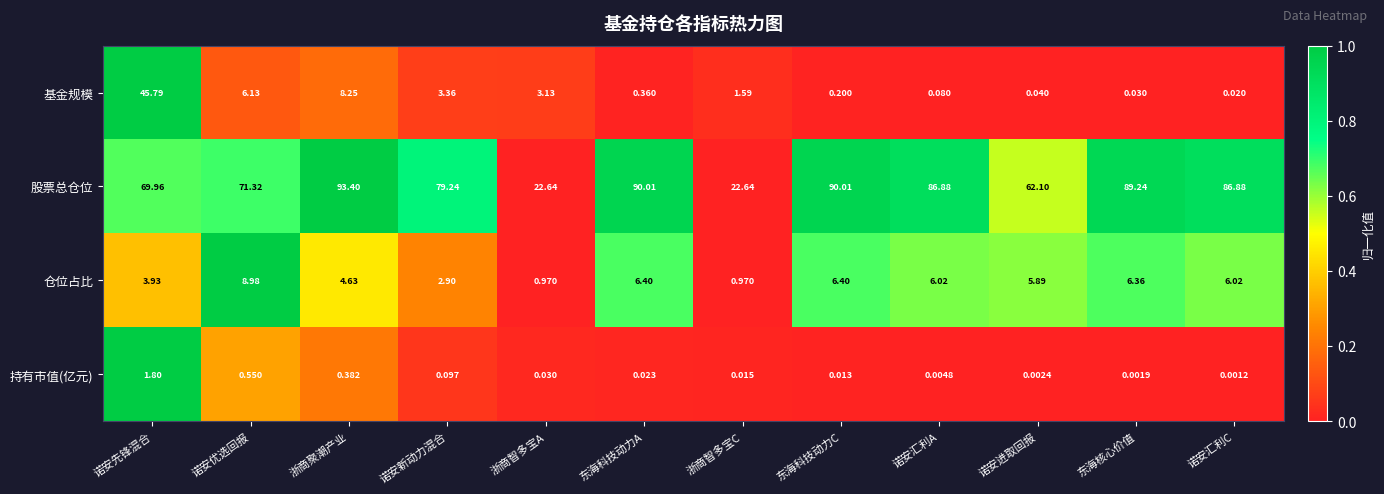

At which category does the chart reach its minimum across all series?

诺安汇利C